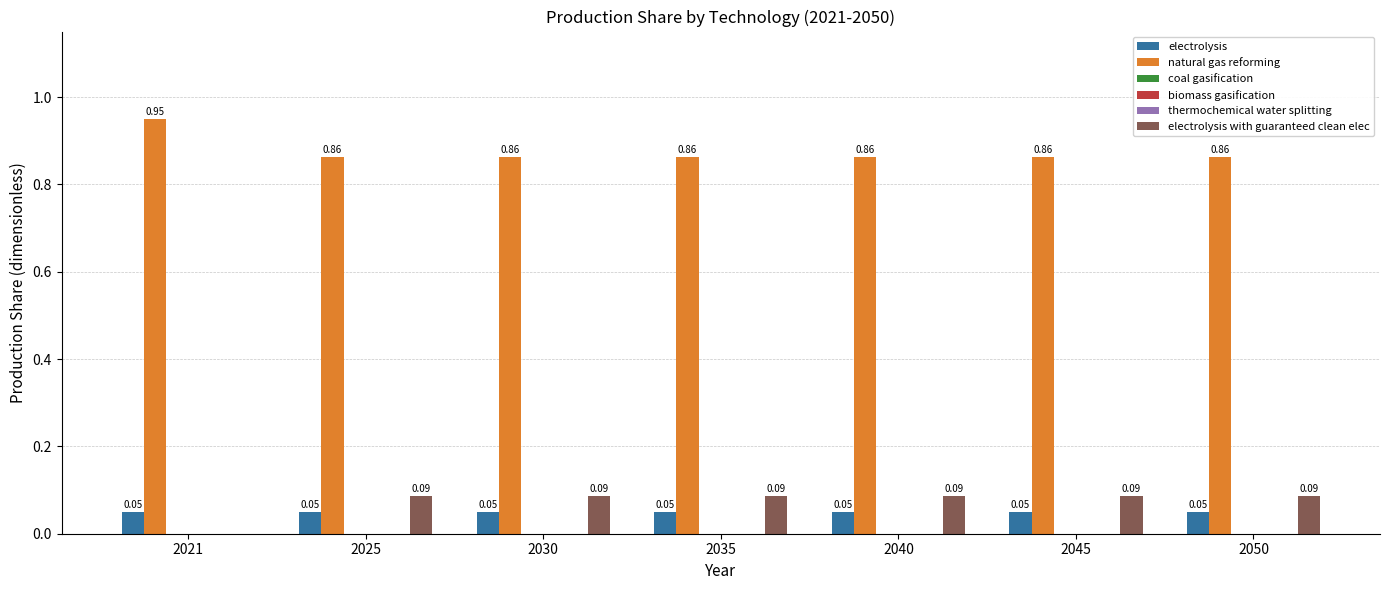

Rank the series at 2021 from highest to lowest value.

natural gas reforming, electrolysis, coal gasification, biomass gasification, thermochemical water splitting, electrolysis with guaranteed clean elec